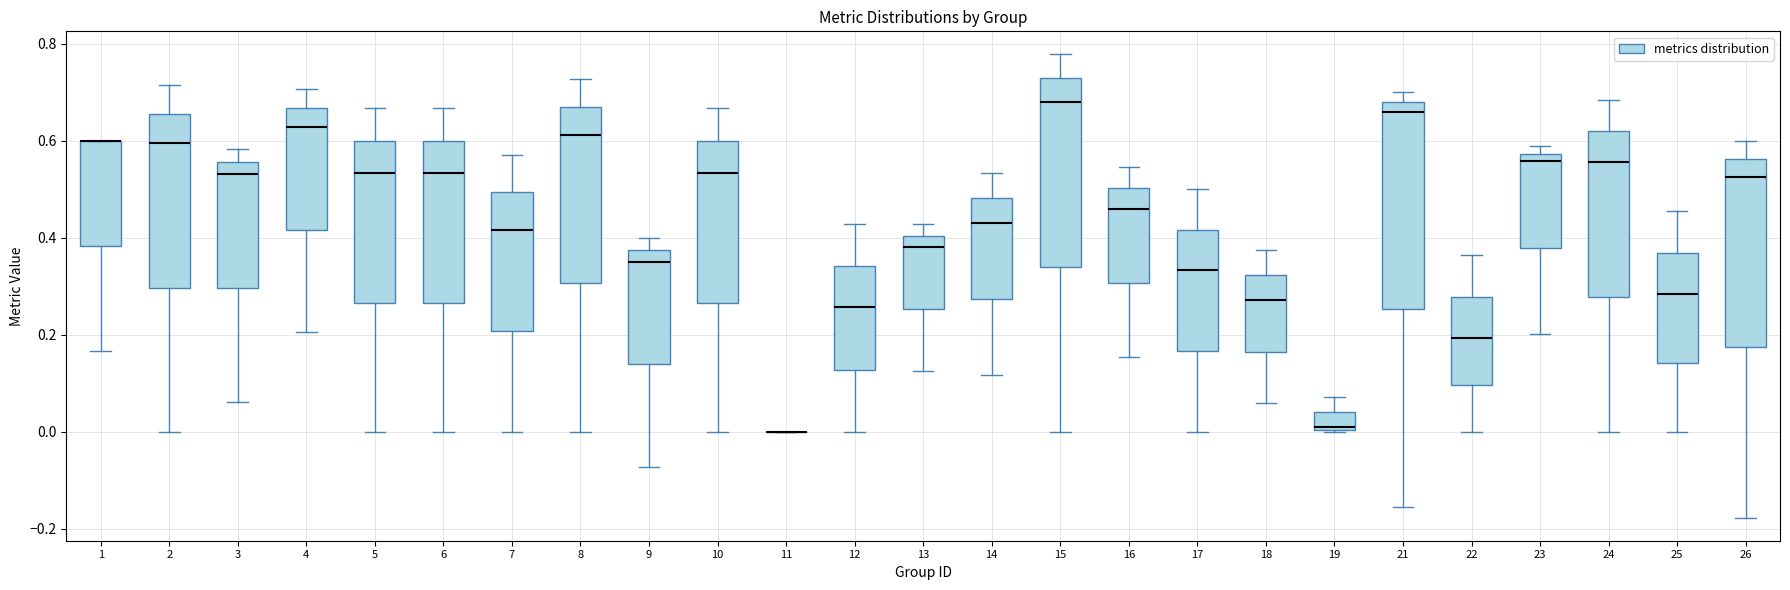

Comparing the boxes themselves (not the whiskers), which one is the tallest?

21